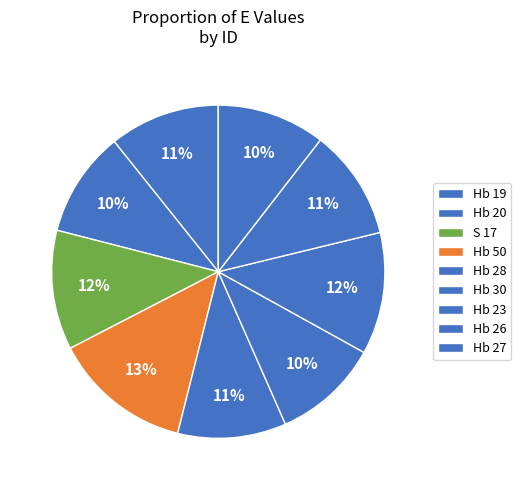

How many segments does this pie chart have?

9